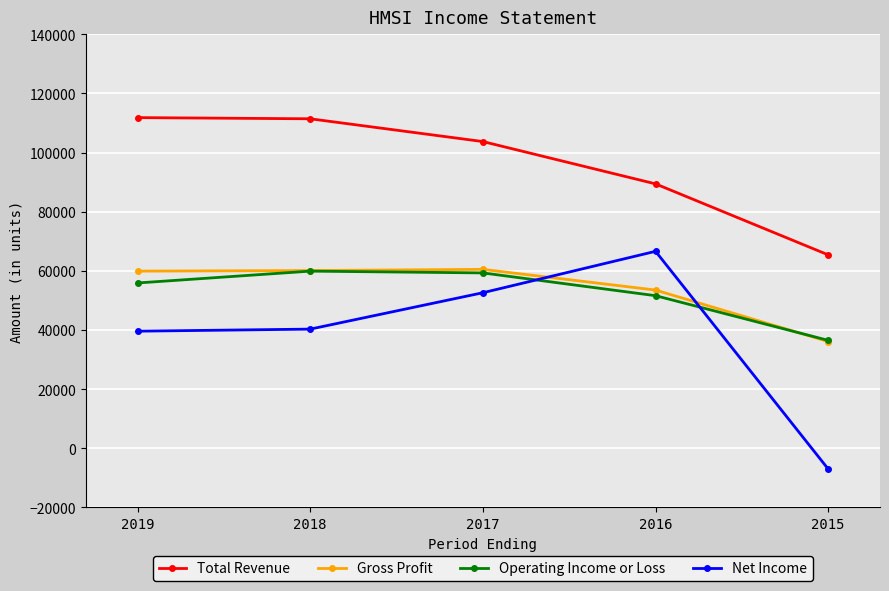

Is it true that Operating Income or Loss equals 14932 at 2016?

False